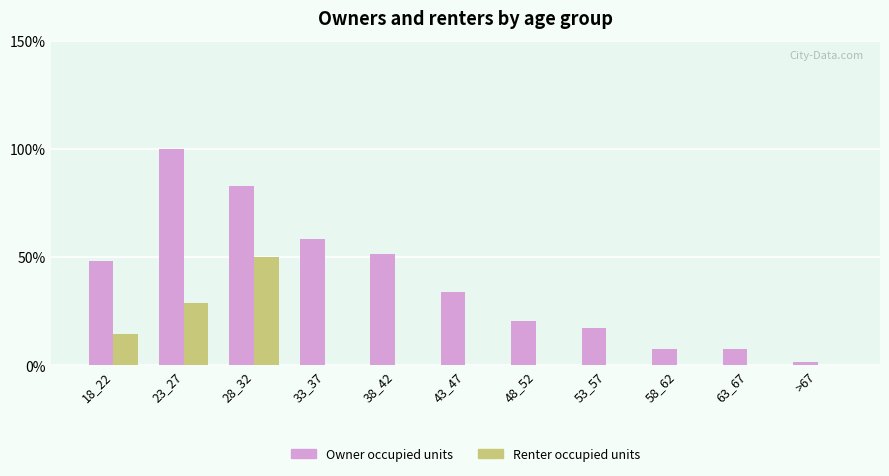

What is the total value across all series at 58_62?

7.4